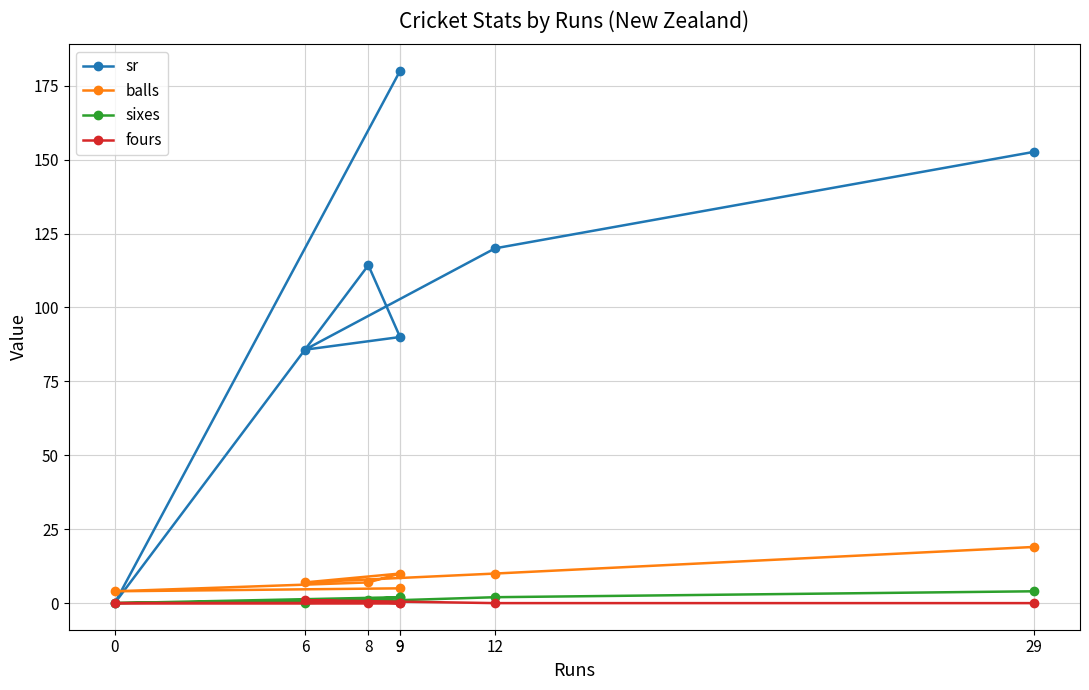

True or false: balls has more than 2 points higher than both neighbors.

False